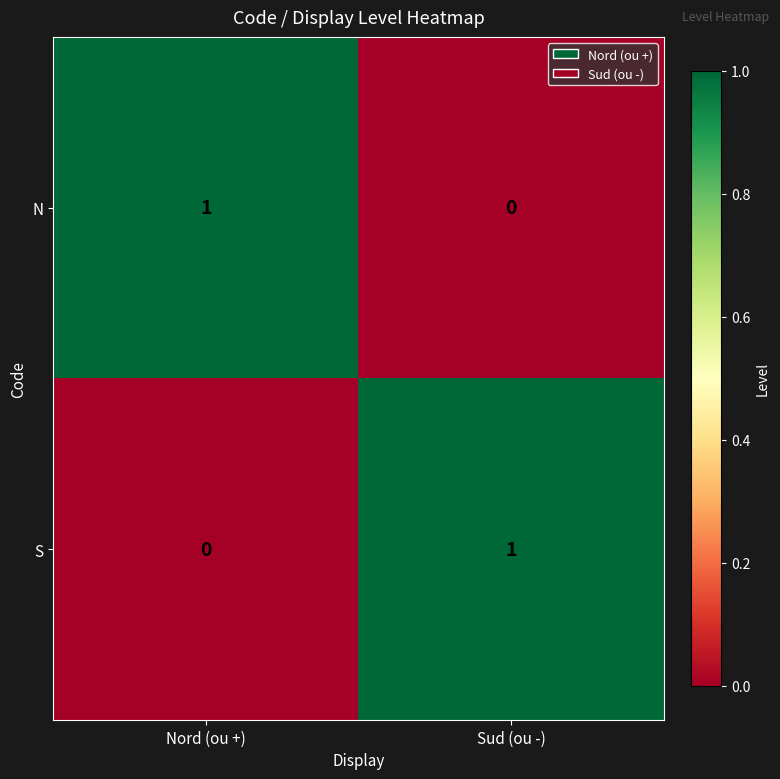

Is it true that N equals 1 at Nord (ou +)?

True